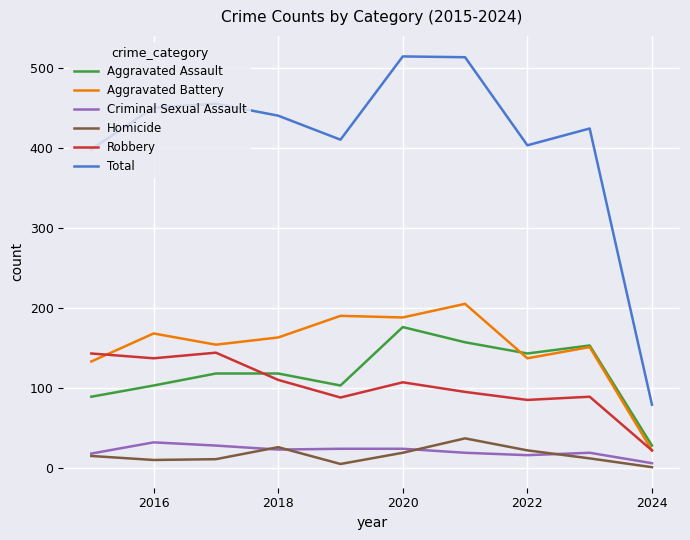

What is the minimum value for Total?

79